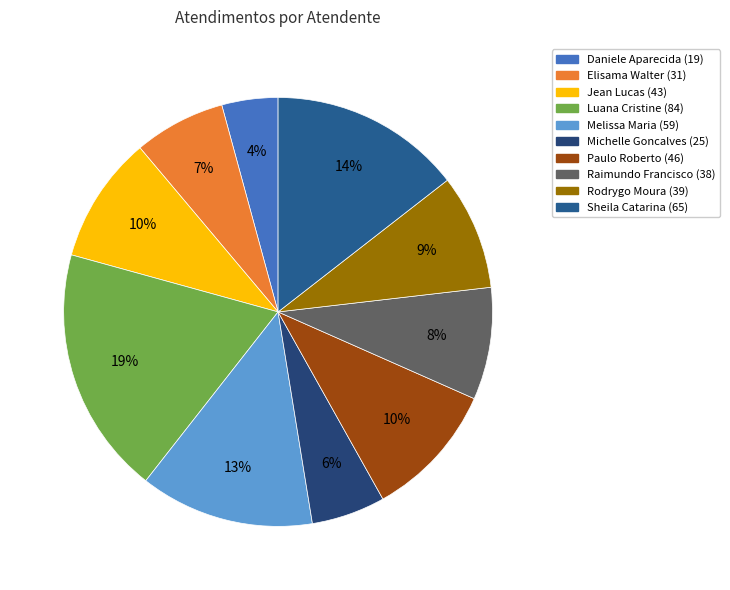

Which category has the smallest portion of the pie?

Daniele Aparecida dos Santos